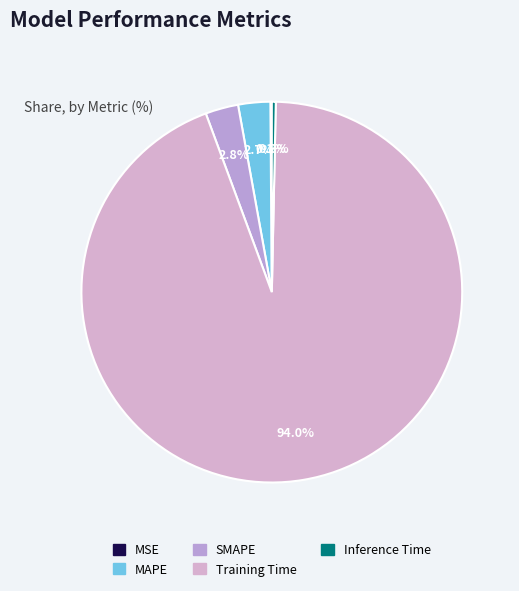

Which category has the smallest portion of the pie?

MSE